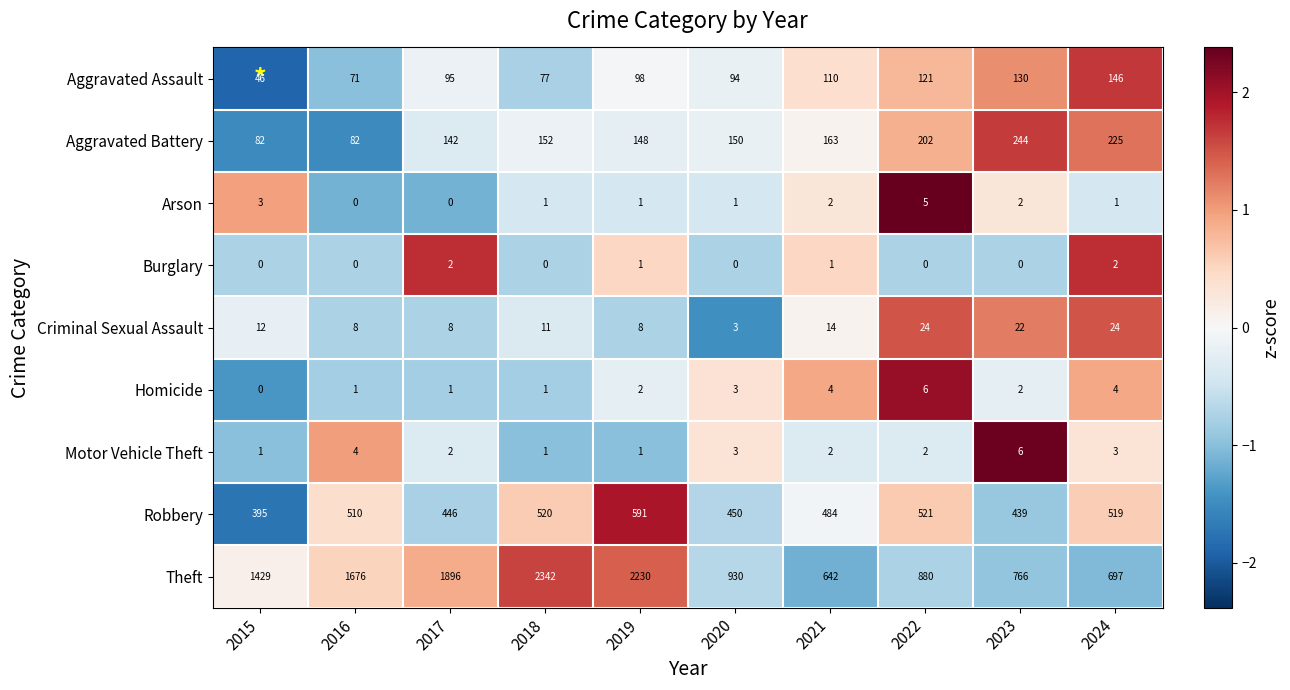

How many distinct data groups are displayed?

9